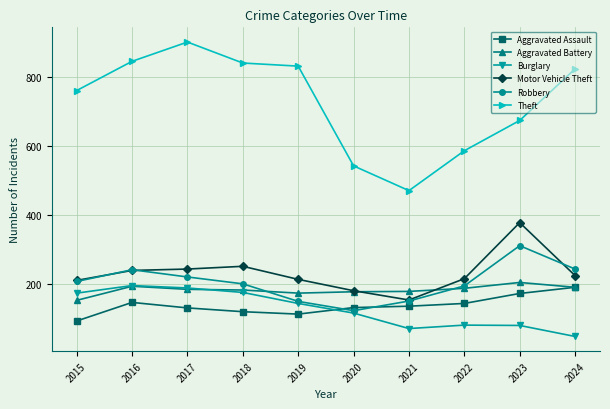

True or false: Robbery and Theft intersect in this chart.

False